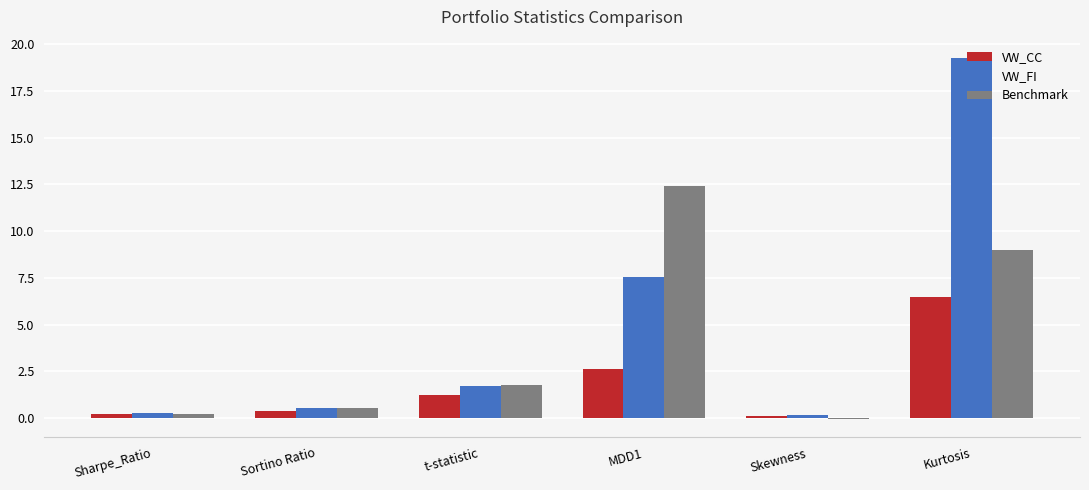

What is the sum of the VW_CC values at Skewness and t-statistic?

1.4